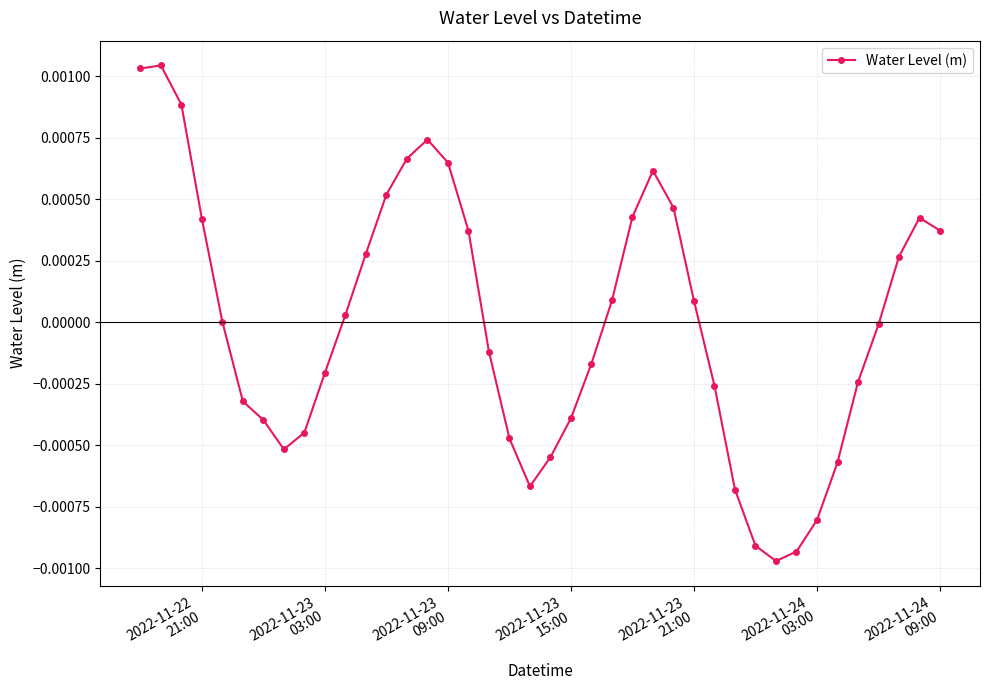

True or false: the data has more than 1 interior local peaks.

True